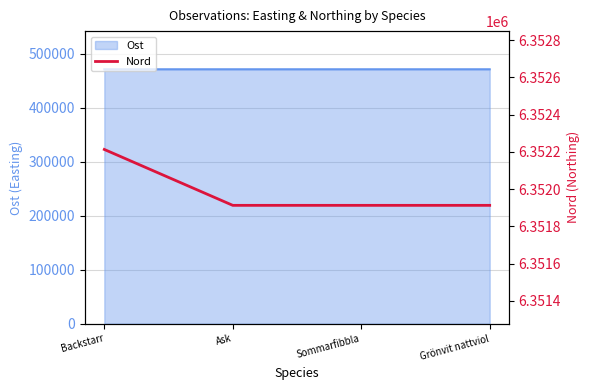

What is the smallest value displayed?

6351913